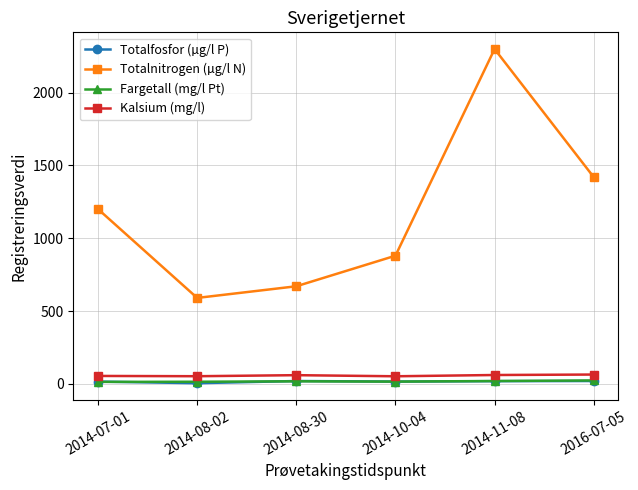

What is the sum of the Kalsium (mg/l) values at 2014-11-08 and 2014-08-02?

112.3